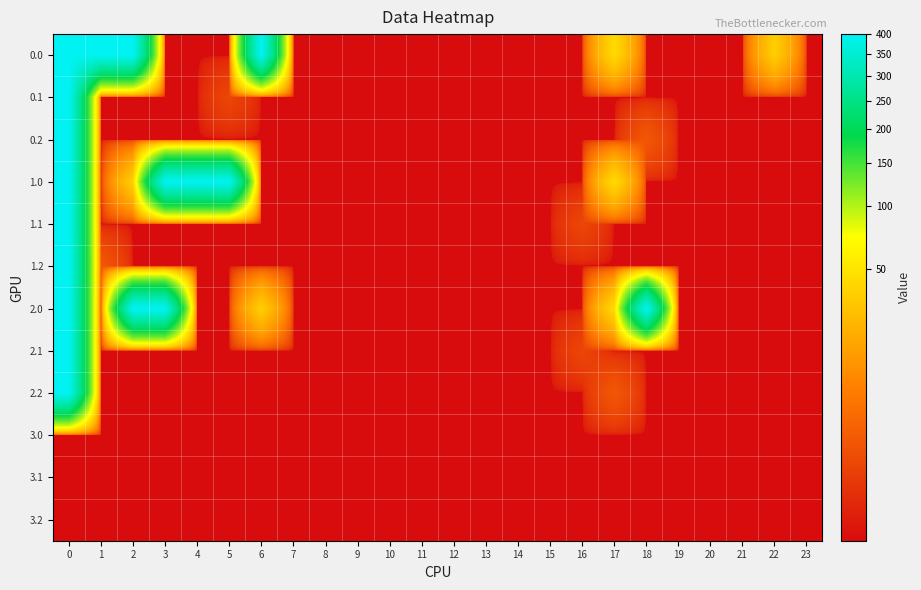

How many categories are shown in the chart?

24